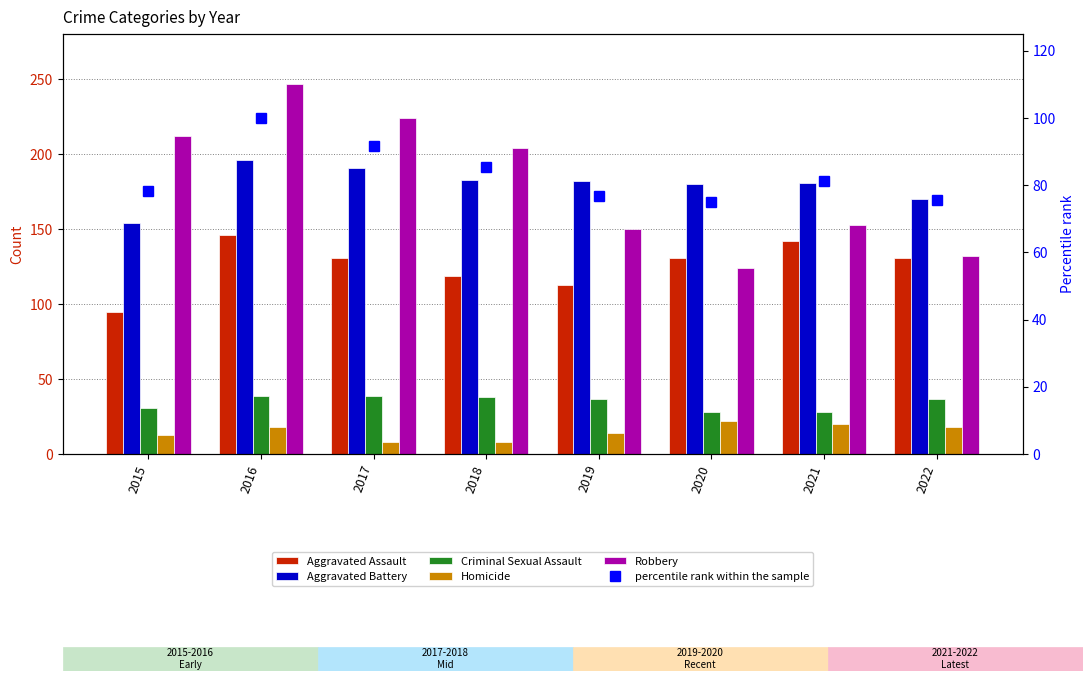

What are all the series names shown in the legend?

Aggravated Assault, Aggravated Battery, Criminal Sexual Assault, Homicide, Robbery, percentile rank within the sample